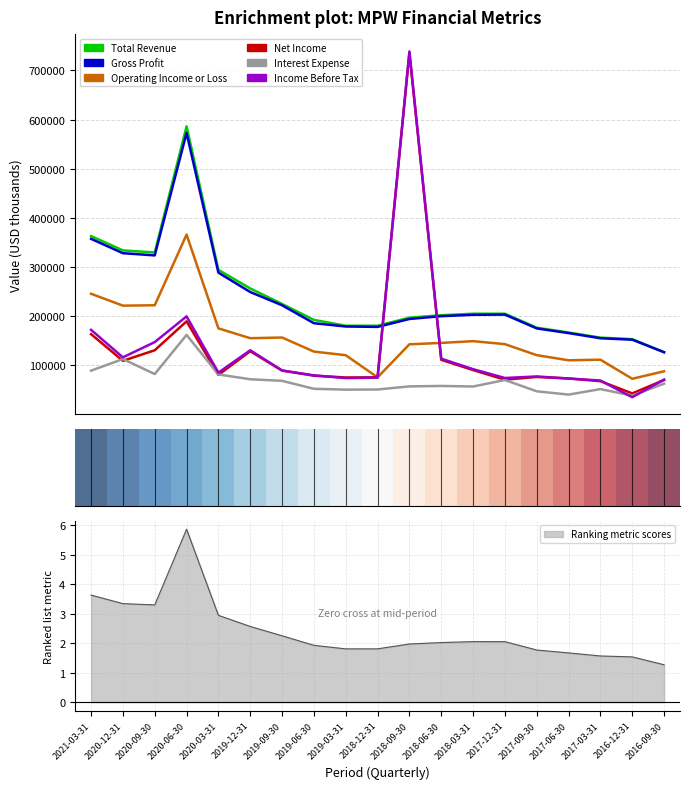

True or false: Gross Profit and Interest Expense intersect in this chart.

False